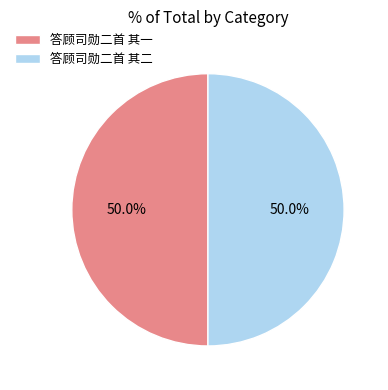

What percentage is NOT represented by 答顾司勋二首 其二?

50.0%